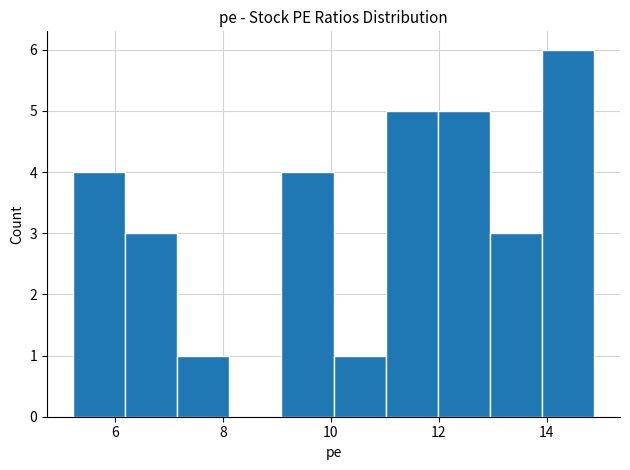

Reading left to right, transcribe this chart: for each bar, give the range it covers on the x-axis and its height. Neither the bar edges nor the heights are printed on the chart, so give them approximately, as read against the axes.

5.2 to 6.2: 4
6.2 to 7.2: 3
7.2 to 8.2: 1
8.2 to 9.0: 0
9.0 to 10.0: 4
10.0 to 11.0: 1
11.0 to 12.0: 5
12.0 to 13.0: 5
13.0 to 14.0: 3
14.0 to 14.8: 6